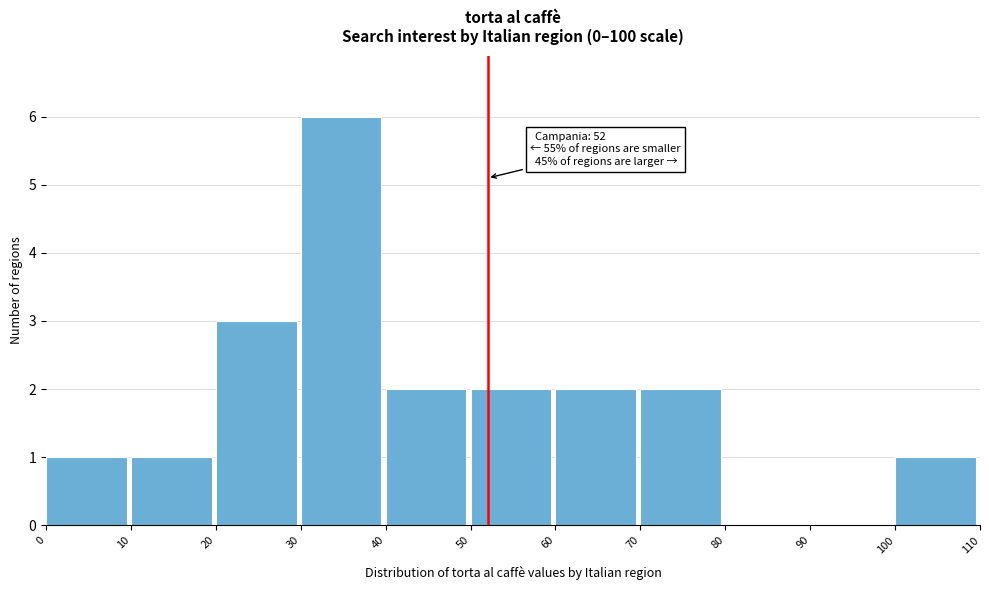

Which range on the x-axis has the tallest bar?

30 to 40